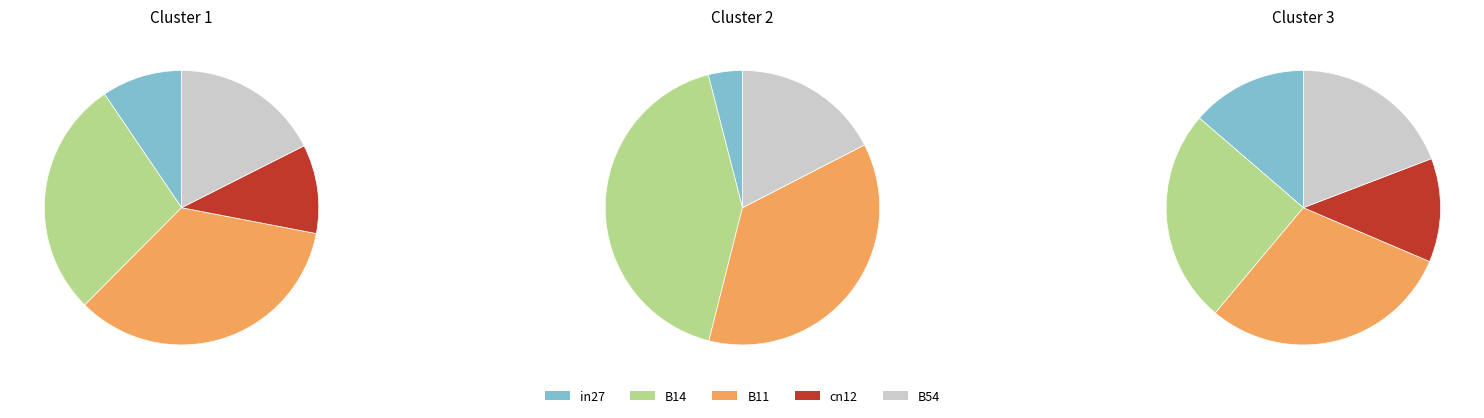

Is there any slice that represents more than half of the pie?

No